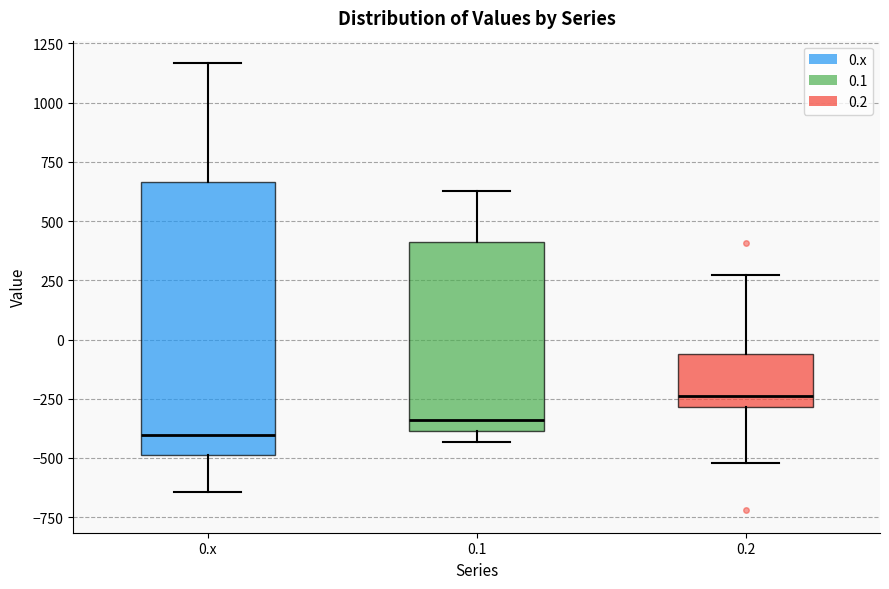

Reading left to right, transcribe this box plot: for each box, give where its median line is, the range the box spans, and where its two whiskers end, as read against the y-axis. The values are not printed on the chart, so give them approximately, as read against the axis.

0.x: median -400, box -500 to 650, whiskers -650 to 1150
0.1: median -350, box -400 to 400, whiskers -450 to 650
0.2: median -250, box -300 to -50, whiskers -500 to 250